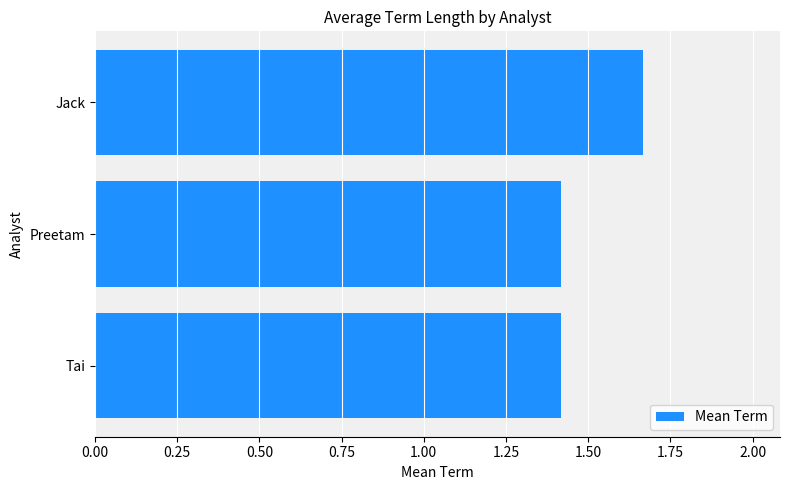

How many bars are there in total?

3